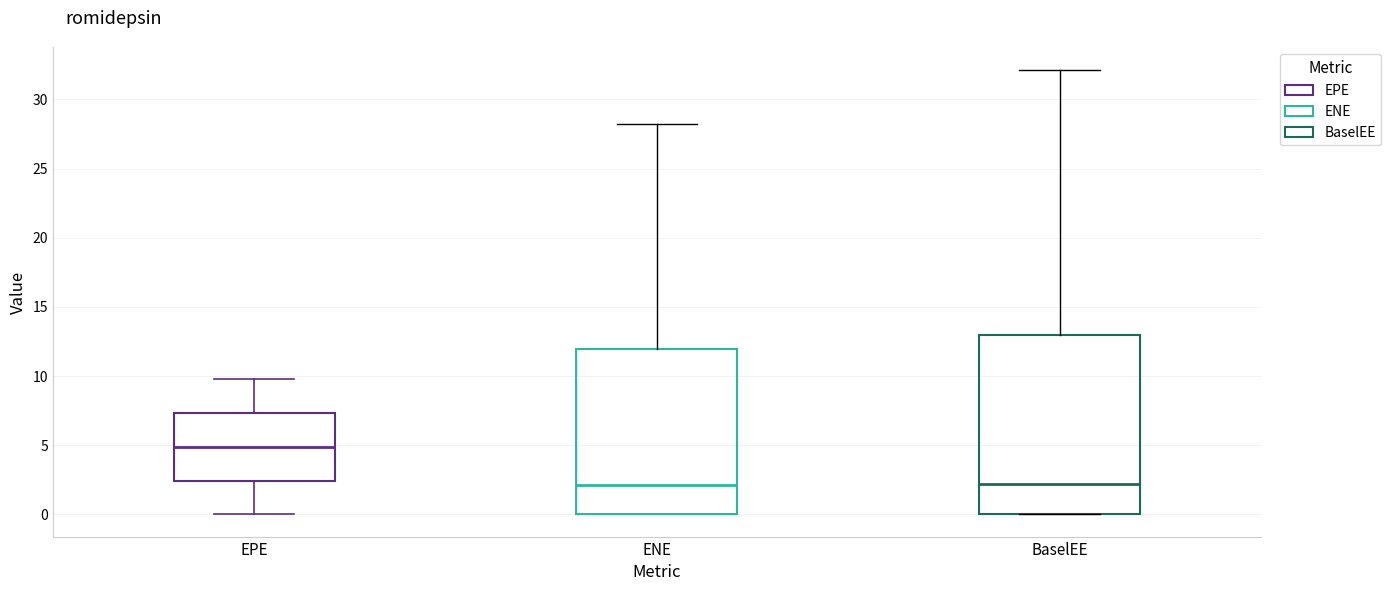

Which box has the highest median line?

EPE